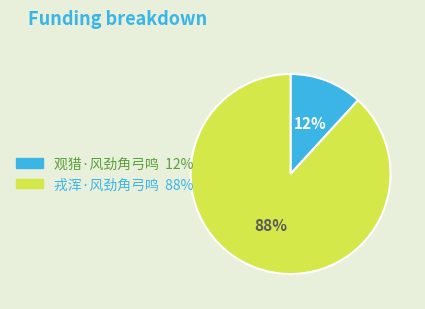

Between 戎浑·风劲角弓鸣 and 观猎·风劲角弓鸣, which is larger?

戎浑·风劲角弓鸣